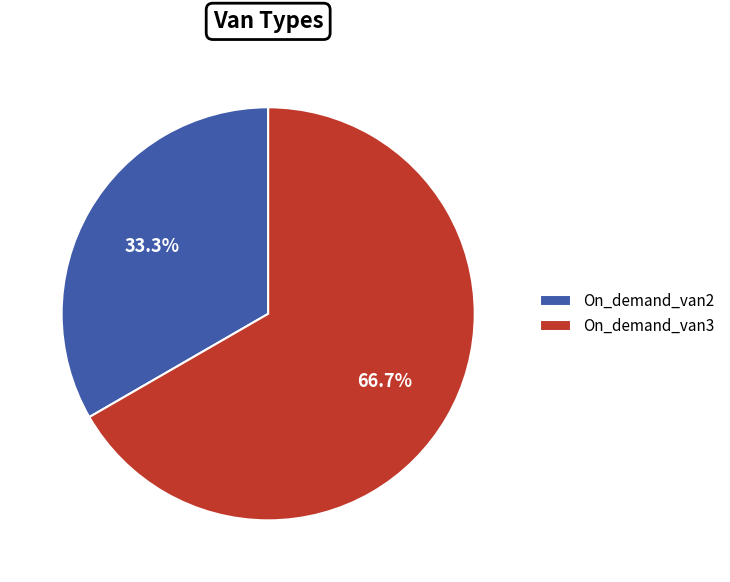

Does On_demand_van2 represent more than half of the total?

No